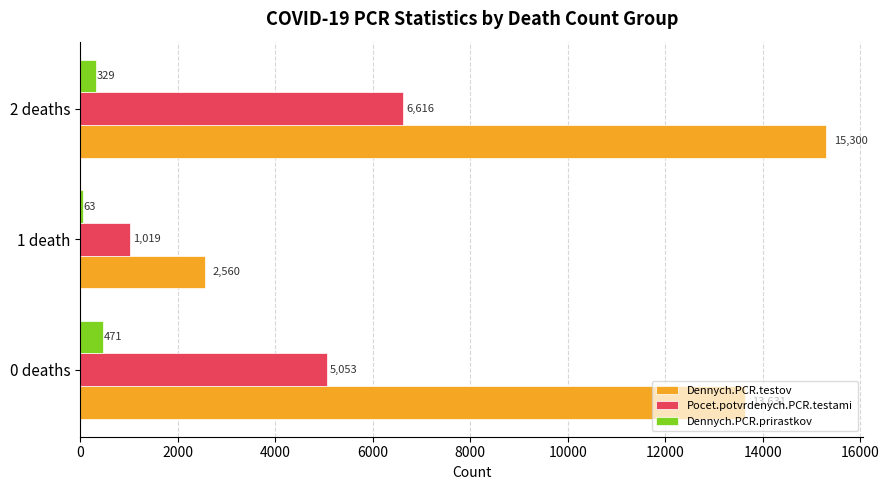

At which category is the sum across all series the highest?

2 deaths